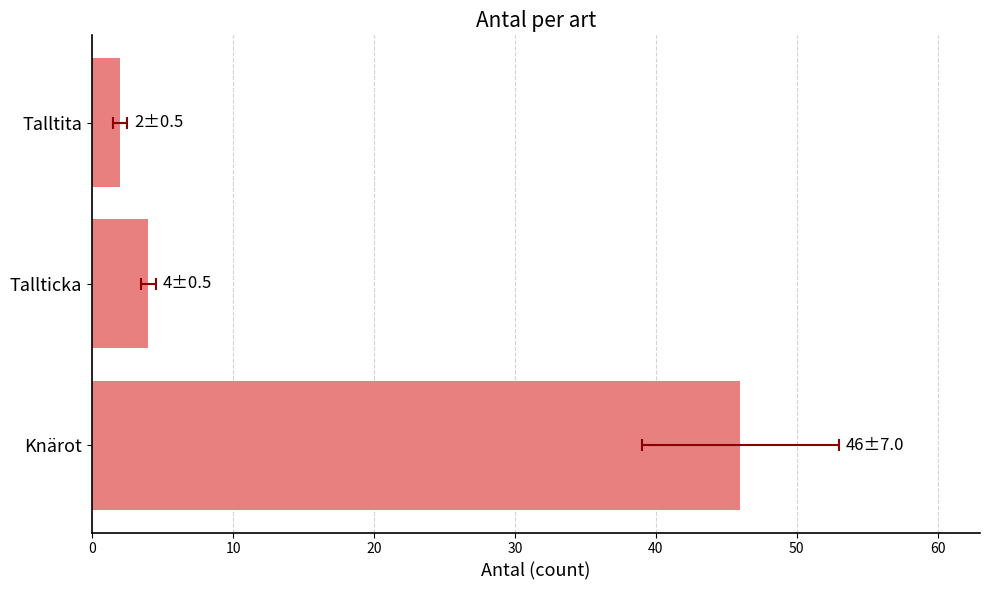

Is it true that the value at Tallticka is 7?

False